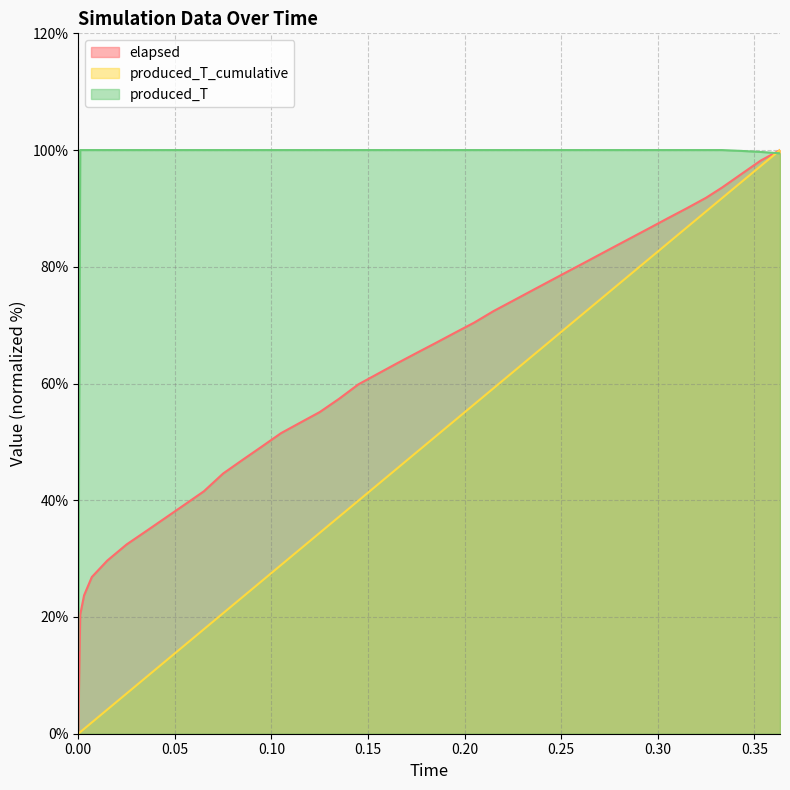

Which category has the highest value across all series?

0.3633